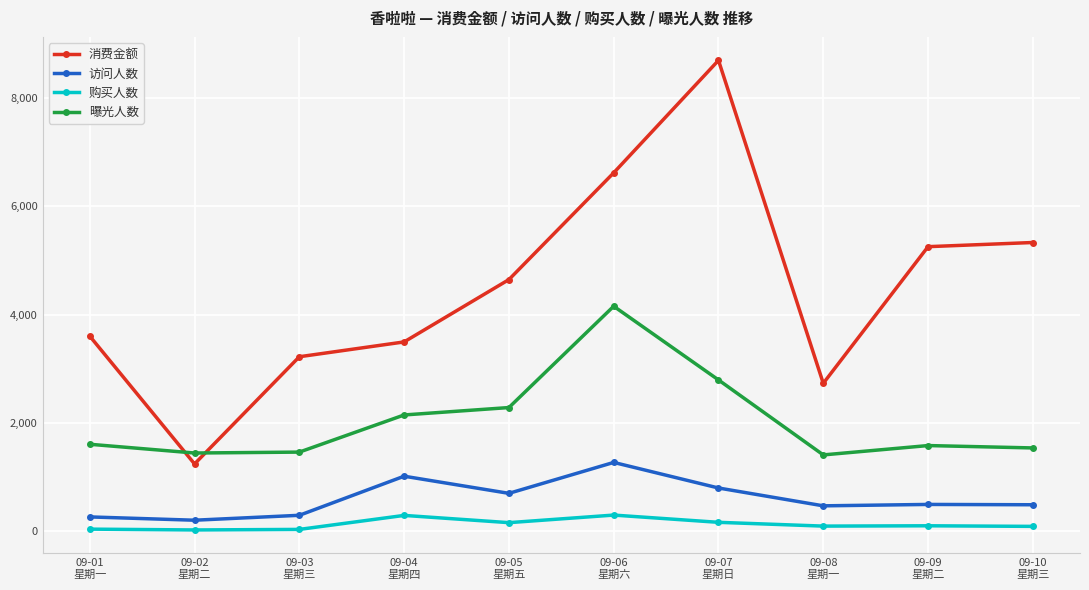

True or false: 购买人数 and 访问人数 intersect in this chart.

False